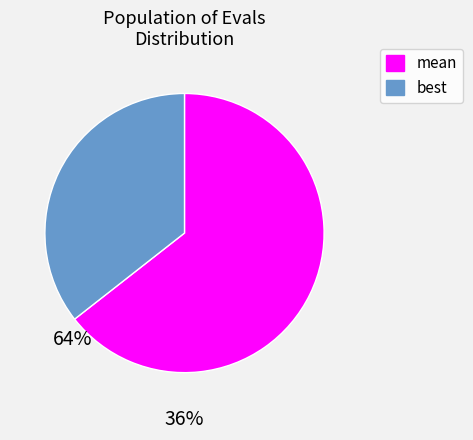

Combined, do mean and best account for over 50%?

Yes